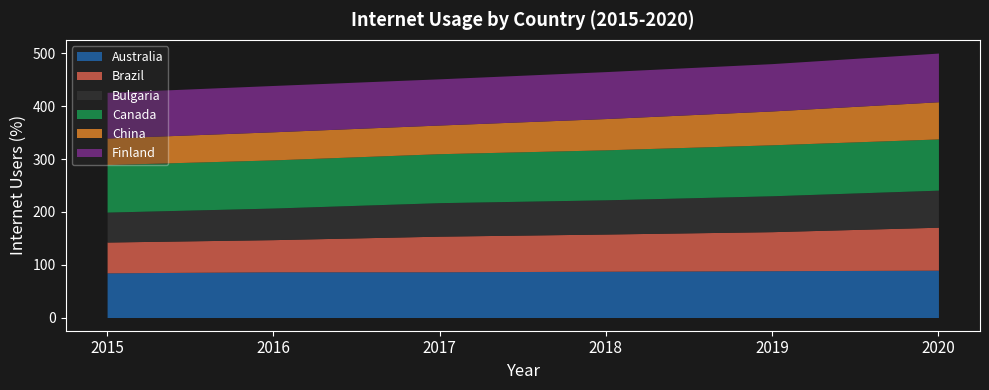

True or false: China has more than 1 points higher than both neighbors.

False